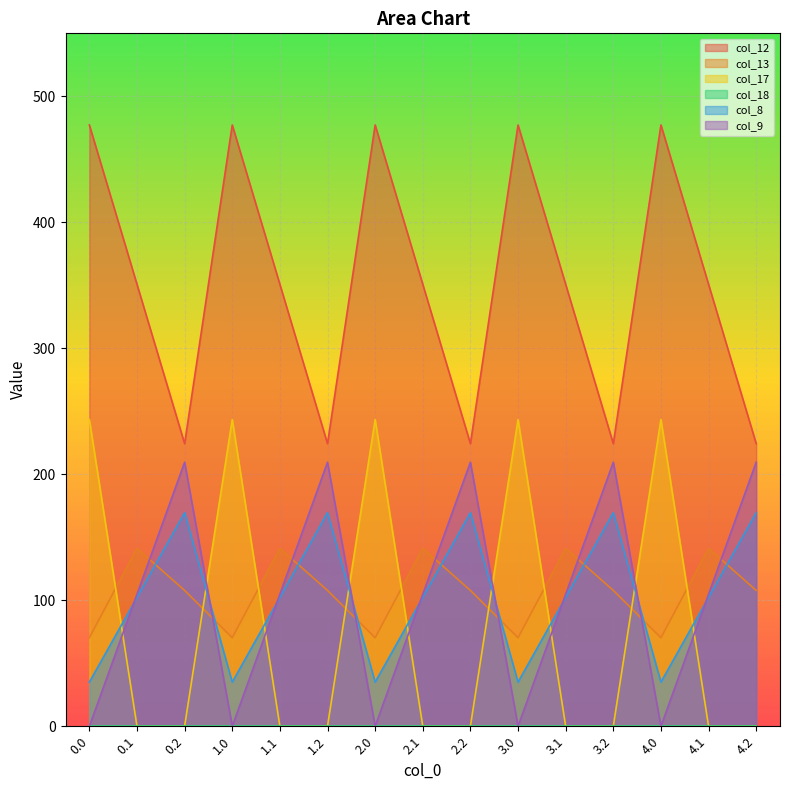

True or false: col_17 and col_8 intersect in this chart.

True